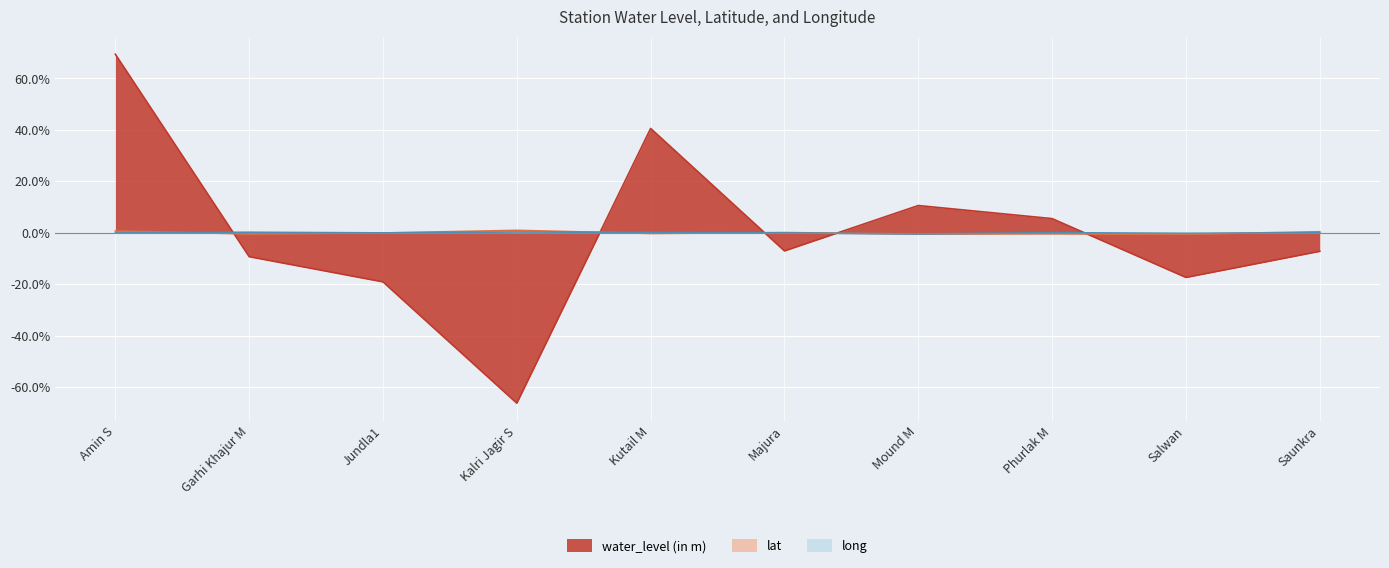

The value of long at Kutail M is 0.1. True or false?

False